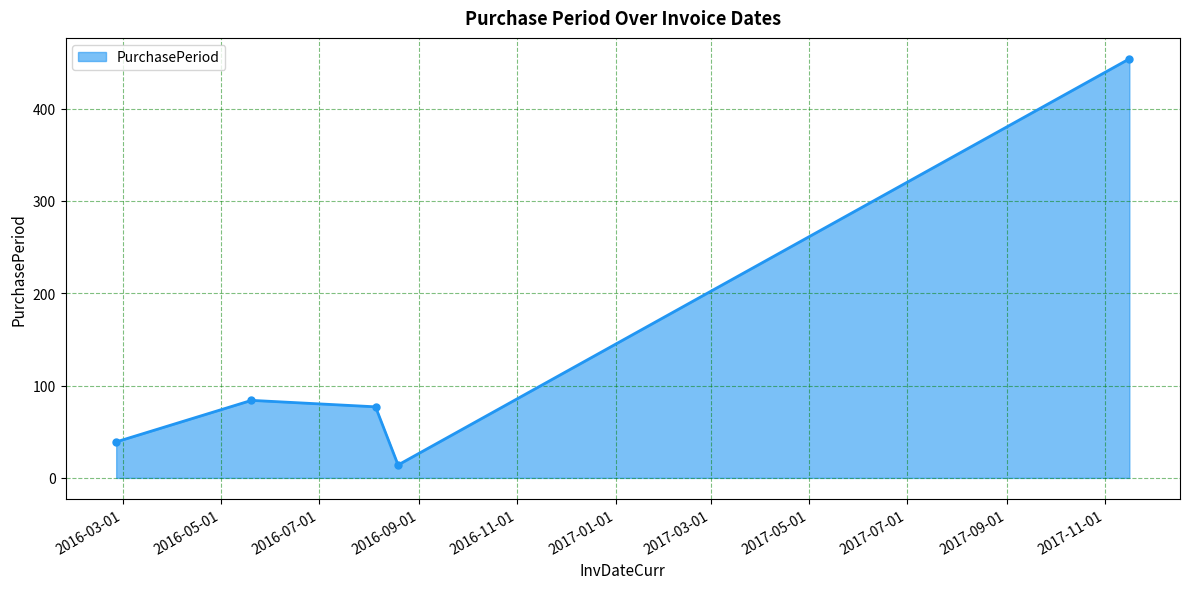

What is the difference between the maximum and minimum values?

440